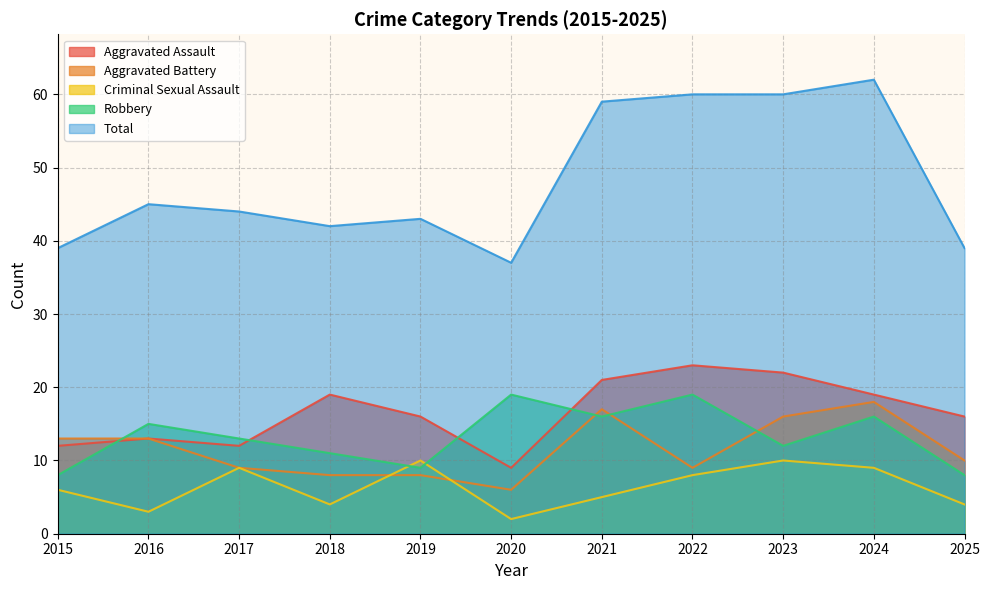

What value does the Aggravated Battery series have at 2022?

9